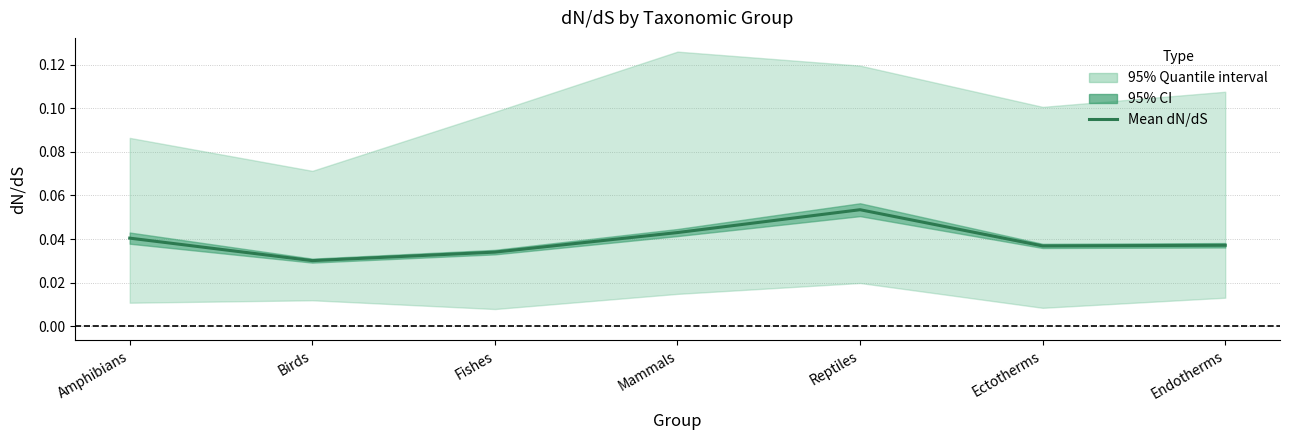

Count the values in the range 0 to 1.

7